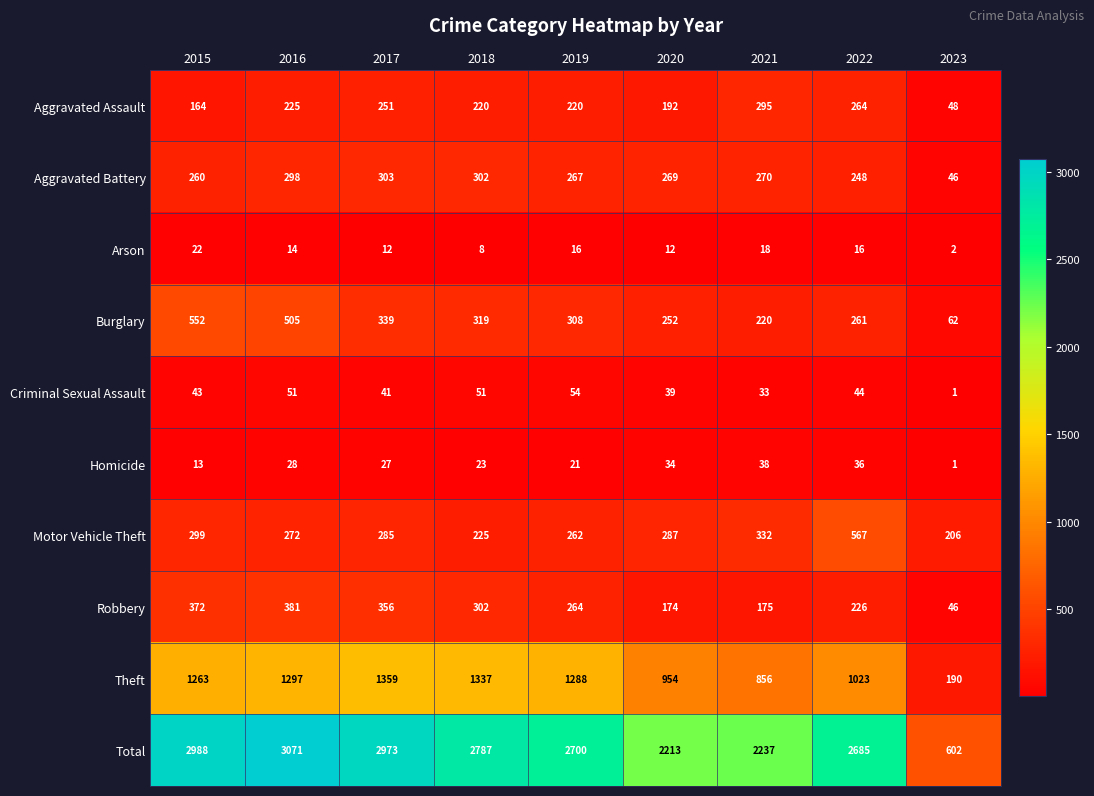

Rank the series by their maximum value, from lowest to highest.

Arson, Homicide, Criminal Sexual Assault, Aggravated Assault, Aggravated Battery, Robbery, Burglary, Motor Vehicle Theft, Theft, Total